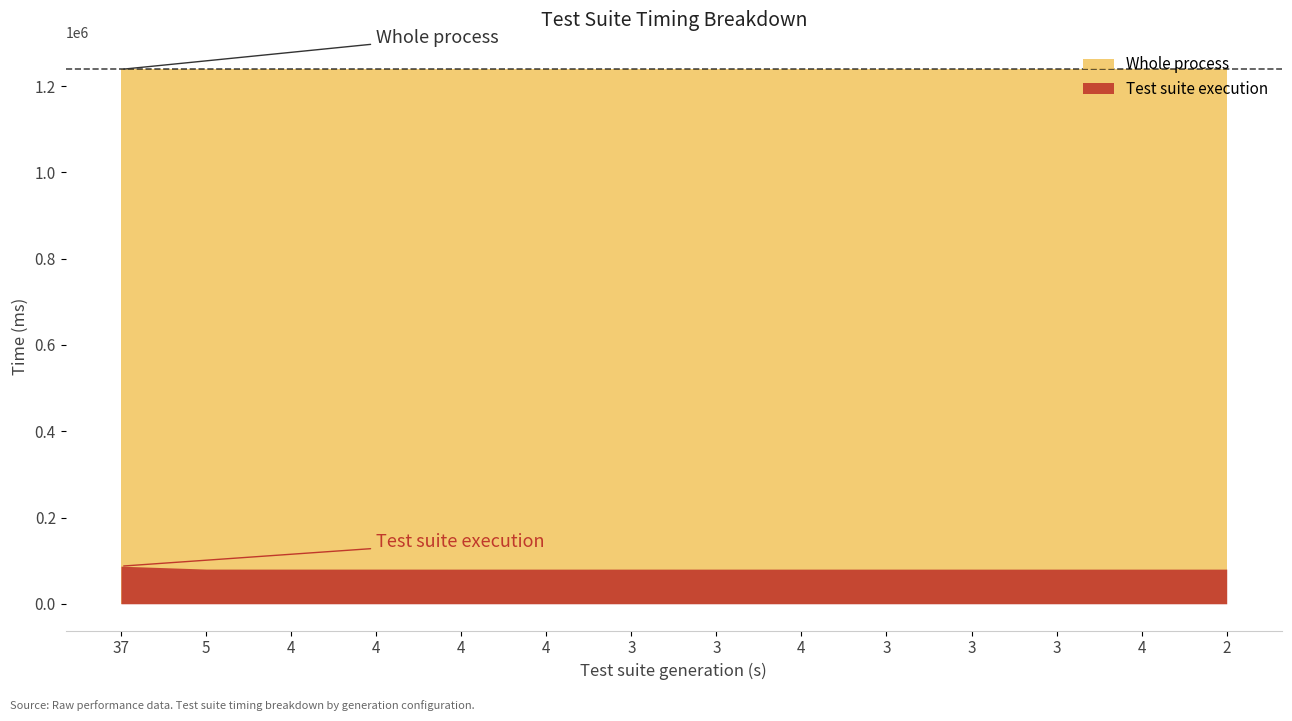

List the series in order of their peak value, highest first.

Whole process, Test suite execution